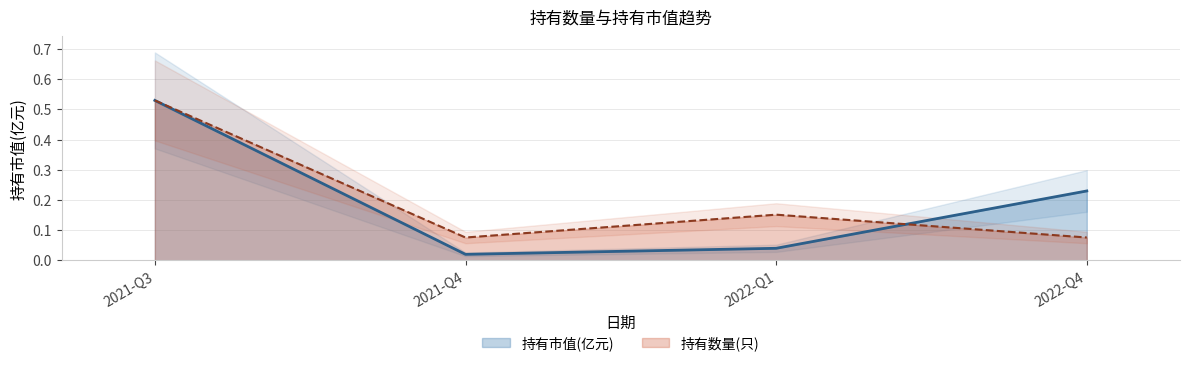

Which series has the largest total across all categories?

持有数量(只)